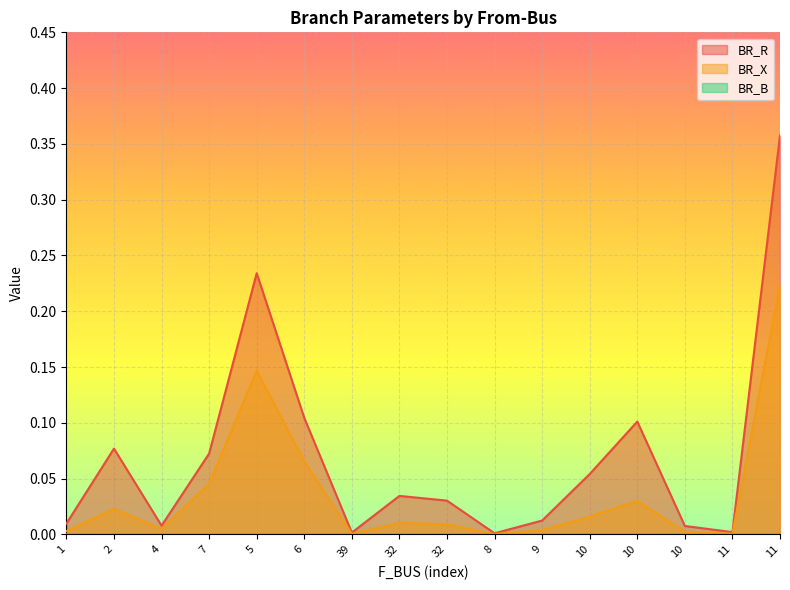

List the labels in order of BR_B value, largest first.

10, 2, 10, 32, 32, 11, 9, 1, 5, 10, 6, 7, 11, 39, 8, 4